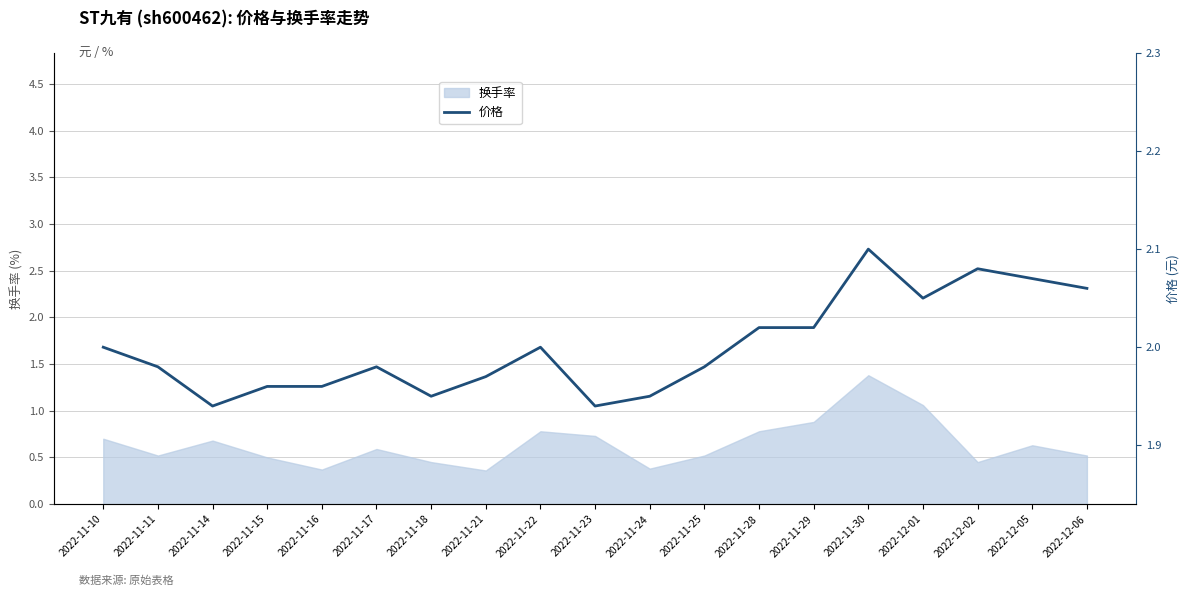

The value at 2022-12-01 is 2.0. True or false?

True